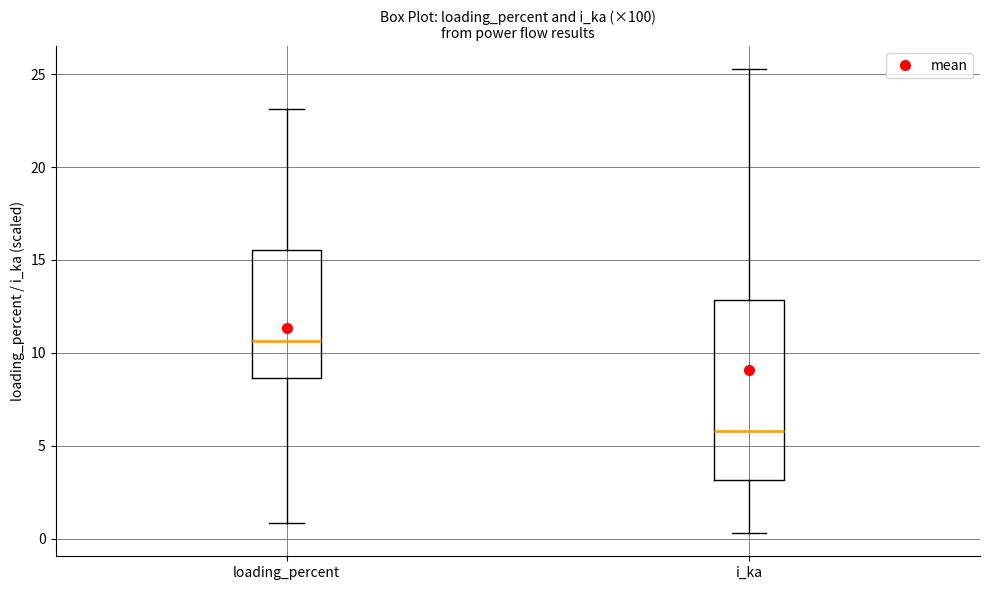

Where does the median line of the box for i_ka sit on the y-axis? The values are not printed on the chart, so give them approximately, as read against the axis.

6.0